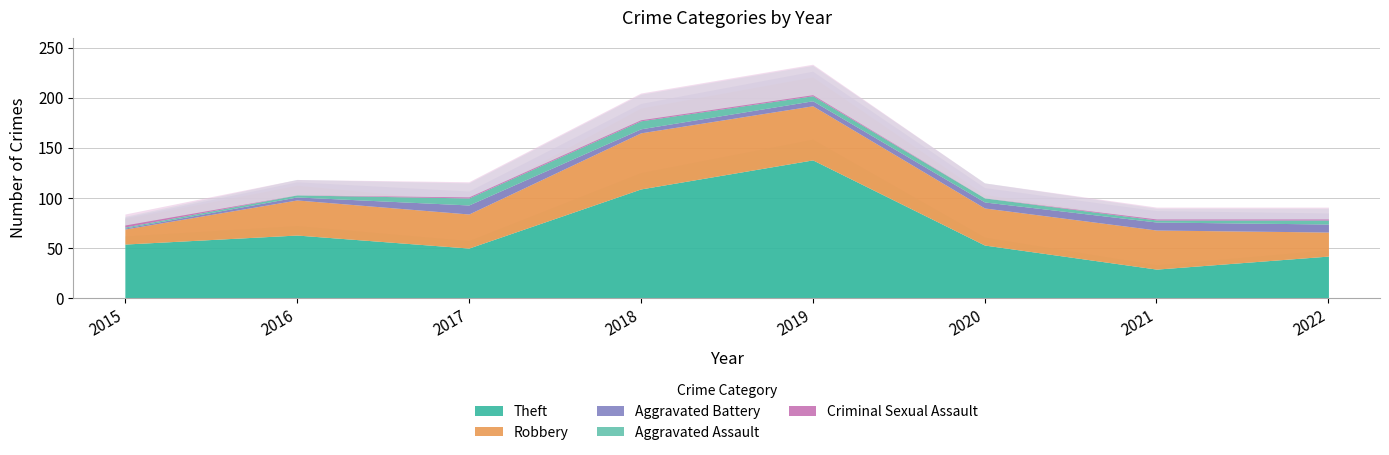

List the series in order of their peak value, lowest first.

Criminal Sexual Assault, Aggravated Assault, Aggravated Battery, Robbery, Theft